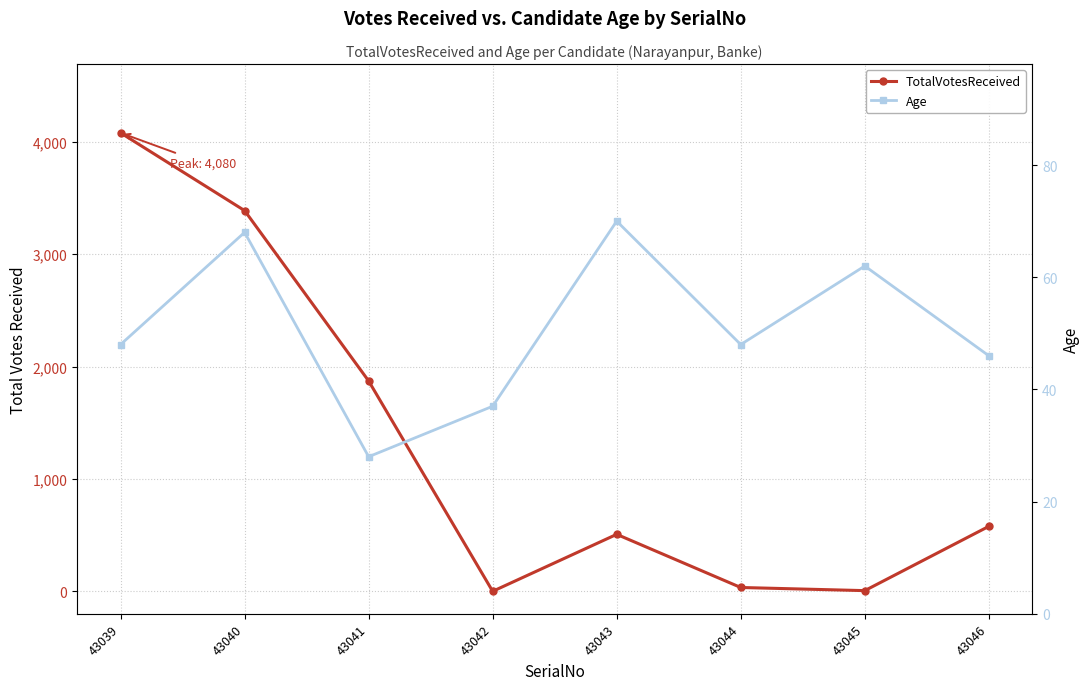

What is the value of the TotalVotesReceived point at the 2nd from the left?

3388